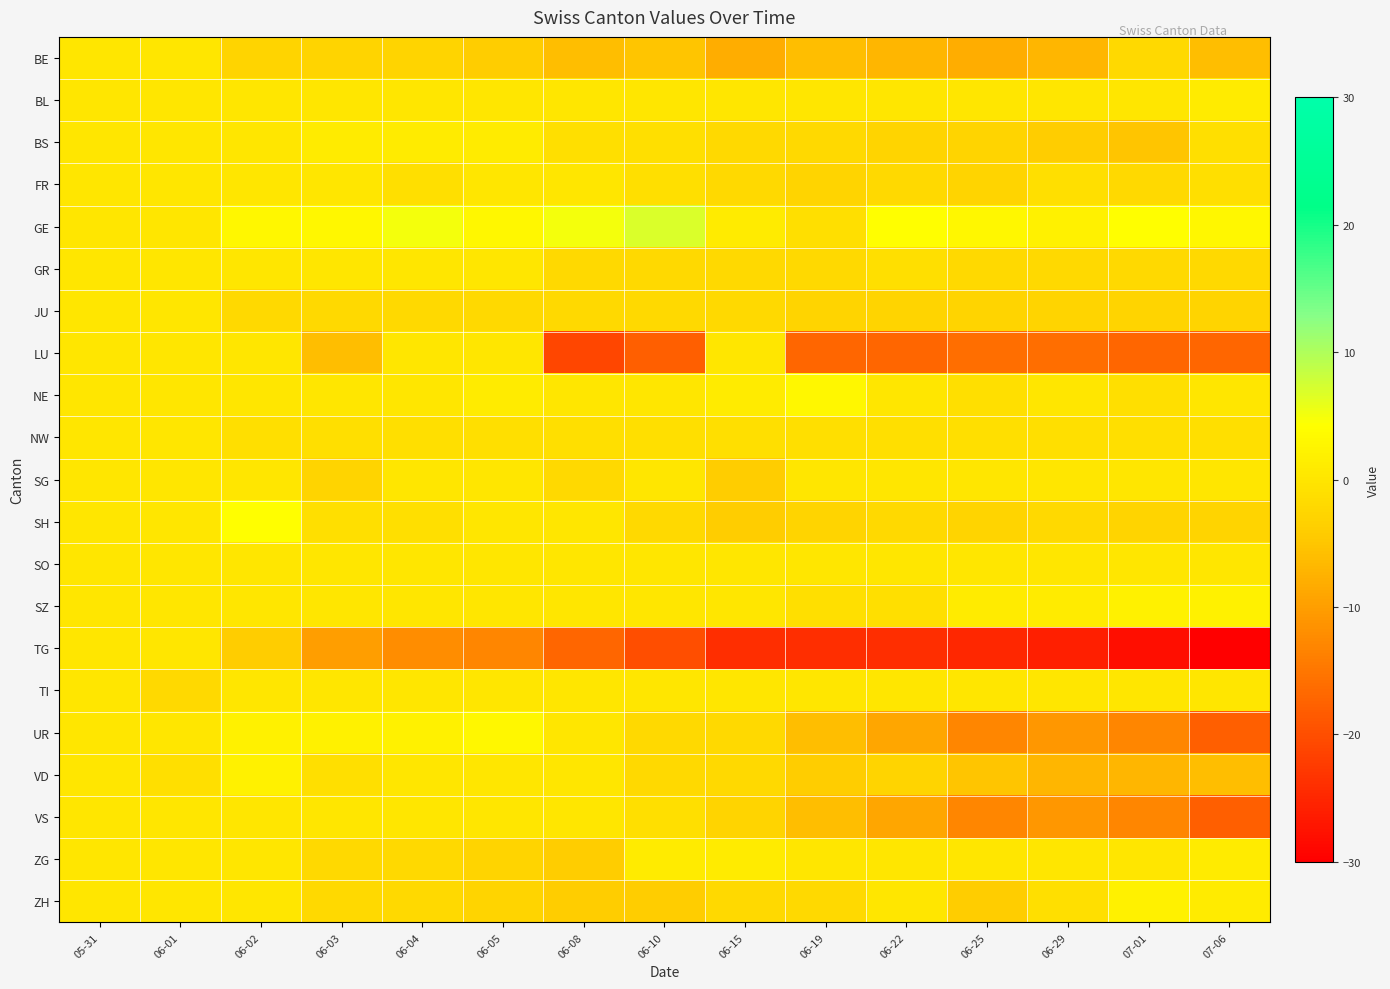

Reading left to right, extract all data points from this chart.

BE: 05-31=0	06-01=0	06-02=-3	06-03=-3	06-04=-3	06-05=-4	06-08=-6	06-10=-5	06-15=-8	06-19=-6	06-22=-7	06-25=-8	06-29=-7	07-01=-2	07-06=-6
BL: 05-31=0	06-01=0	06-02=0	06-03=0	06-04=0	06-05=0	06-08=0	06-10=0	06-15=0	06-19=0	06-22=0	06-25=0	06-29=0	07-01=0	07-06=1
BS: 05-31=0	06-01=0	06-02=0	06-03=1	06-04=1	06-05=1	06-08=-1	06-10=-1	06-15=-2	06-19=-2	06-22=-3	06-25=-3	06-29=-4	07-01=-5	07-06=-1
FR: 05-31=0	06-01=0	06-02=0	06-03=0	06-04=-1	06-05=0	06-08=0	06-10=-1	06-15=-2	06-19=-3	06-22=-2	06-25=-3	06-29=-1	07-01=-2	07-06=-1
GE: 05-31=0	06-01=0	06-02=3	06-03=3	06-04=5	06-05=3	06-08=5	06-10=7	06-15=1	06-19=-1	06-22=4	06-25=3	06-29=2	07-01=4	07-06=3
GR: 05-31=0	06-01=0	06-02=0	06-03=0	06-04=0	06-05=0	06-08=-2	06-10=-2	06-15=-2	06-19=-2	06-22=-1	06-25=-2	06-29=-2	07-01=-2	07-06=-2
JU: 05-31=0	06-01=0	06-02=-2	06-03=-2	06-04=-2	06-05=-2	06-08=-2	06-10=-2	06-15=-2	06-19=-3	06-22=-3	06-25=-3	06-29=-3	07-01=-3	07-06=-3
LU: 05-31=0	06-01=0	06-02=0	06-03=-6	06-04=0	06-05=0	06-08=-21	06-10=-18	06-15=0	06-19=-17	06-22=-17	06-25=-16	06-29=-16	07-01=-17	07-06=-17
NE: 05-31=0	06-01=0	06-02=0	06-03=0	06-04=0	06-05=1	06-08=0	06-10=0	06-15=1	06-19=3	06-22=0	06-25=-1	06-29=0	07-01=-1	07-06=0
NW: 05-31=0	06-01=0	06-02=-1	06-03=-1	06-04=-1	06-05=-1	06-08=-1	06-10=-1	06-15=-1	06-19=-1	06-22=-1	06-25=-1	06-29=-1	07-01=-1	07-06=-1
SG: 05-31=0	06-01=0	06-02=0	06-03=-3	06-04=0	06-05=0	06-08=-2	06-10=0	06-15=-4	06-19=0	06-22=0	06-25=0	06-29=0	07-01=0	07-06=0
SH: 05-31=0	06-01=0	06-02=4	06-03=-1	06-04=-1	06-05=0	06-08=0	06-10=-2	06-15=-4	06-19=-3	06-22=-2	06-25=-3	06-29=-2	07-01=-3	07-06=-3
SO: 05-31=0	06-01=0	06-02=0	06-03=0	06-04=0	06-05=0	06-08=0	06-10=0	06-15=0	06-19=0	06-22=0	06-25=0	06-29=0	07-01=0	07-06=0
SZ: 05-31=0	06-01=0	06-02=0	06-03=0	06-04=0	06-05=0	06-08=0	06-10=0	06-15=0	06-19=-1	06-22=-1	06-25=1	06-29=1	07-01=2	07-06=2
TG: 05-31=0	06-01=0	06-02=-4	06-03=-10	06-04=-12	06-05=-13	06-08=-17	06-10=-20	06-15=-24	06-19=-24	06-22=-24	06-25=-25	06-29=-26	07-01=-28	07-06=-30
TI: 05-31=0	06-01=-2	06-02=0	06-03=0	06-04=0	06-05=0	06-08=0	06-10=0	06-15=0	06-19=0	06-22=0	06-25=0	06-29=0	07-01=0	07-06=0
UR: 05-31=0	06-01=0	06-02=2	06-03=2	06-04=2	06-05=3	06-08=0	06-10=-2	06-15=-2	06-19=-6	06-22=-9	06-25=-13	06-29=-11	07-01=-13	07-06=-18
VD: 05-31=0	06-01=-1	06-02=2	06-03=-1	06-04=0	06-05=0	06-08=0	06-10=-2	06-15=-2	06-19=-4	06-22=-3	06-25=-5	06-29=-7	07-01=-7	07-06=-6
VS: 05-31=0	06-01=0	06-02=0	06-03=0	06-04=0	06-05=0	06-08=0	06-10=-1	06-15=-3	06-19=-6	06-22=-9	06-25=-13	06-29=-11	07-01=-13	07-06=-18
ZG: 05-31=0	06-01=0	06-02=0	06-03=-2	06-04=-2	06-05=-3	06-08=-4	06-10=1	06-15=1	06-19=0	06-22=0	06-25=0	06-29=0	07-01=0	07-06=1
ZH: 05-31=0	06-01=0	06-02=0	06-03=-2	06-04=-2	06-05=-3	06-08=-4	06-10=-4	06-15=-2	06-19=-2	06-22=0	06-25=-4	06-29=-1	07-01=2	07-06=1